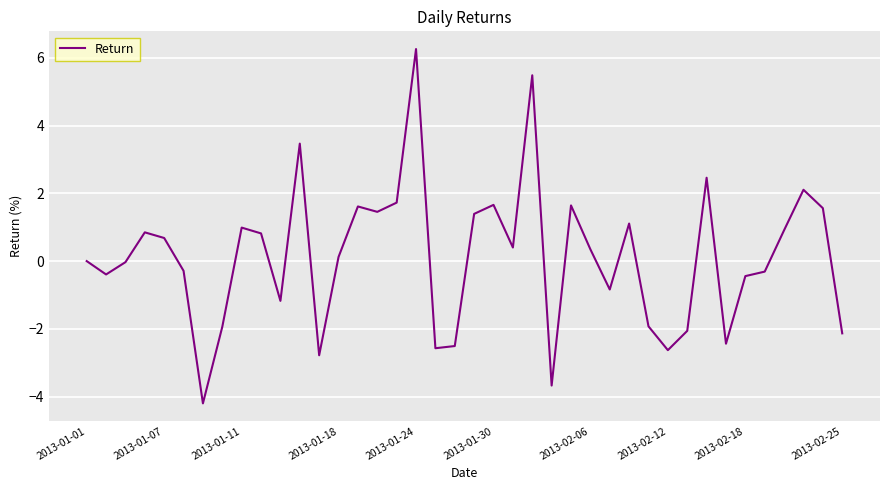

What is the maximum value shown in the chart?

6.3